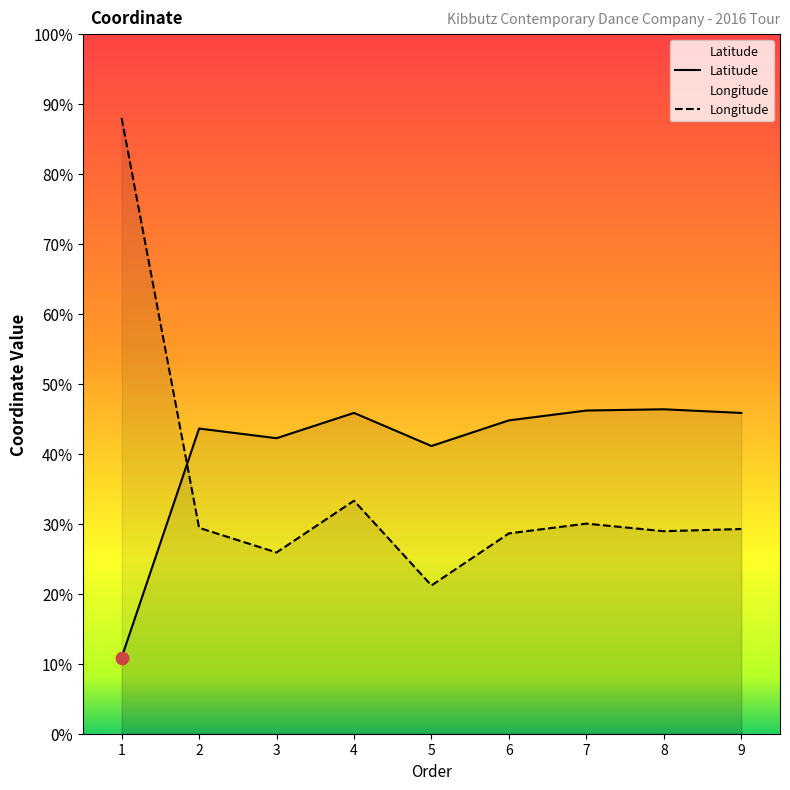

Which series contains the lowest Y value?

Latitude